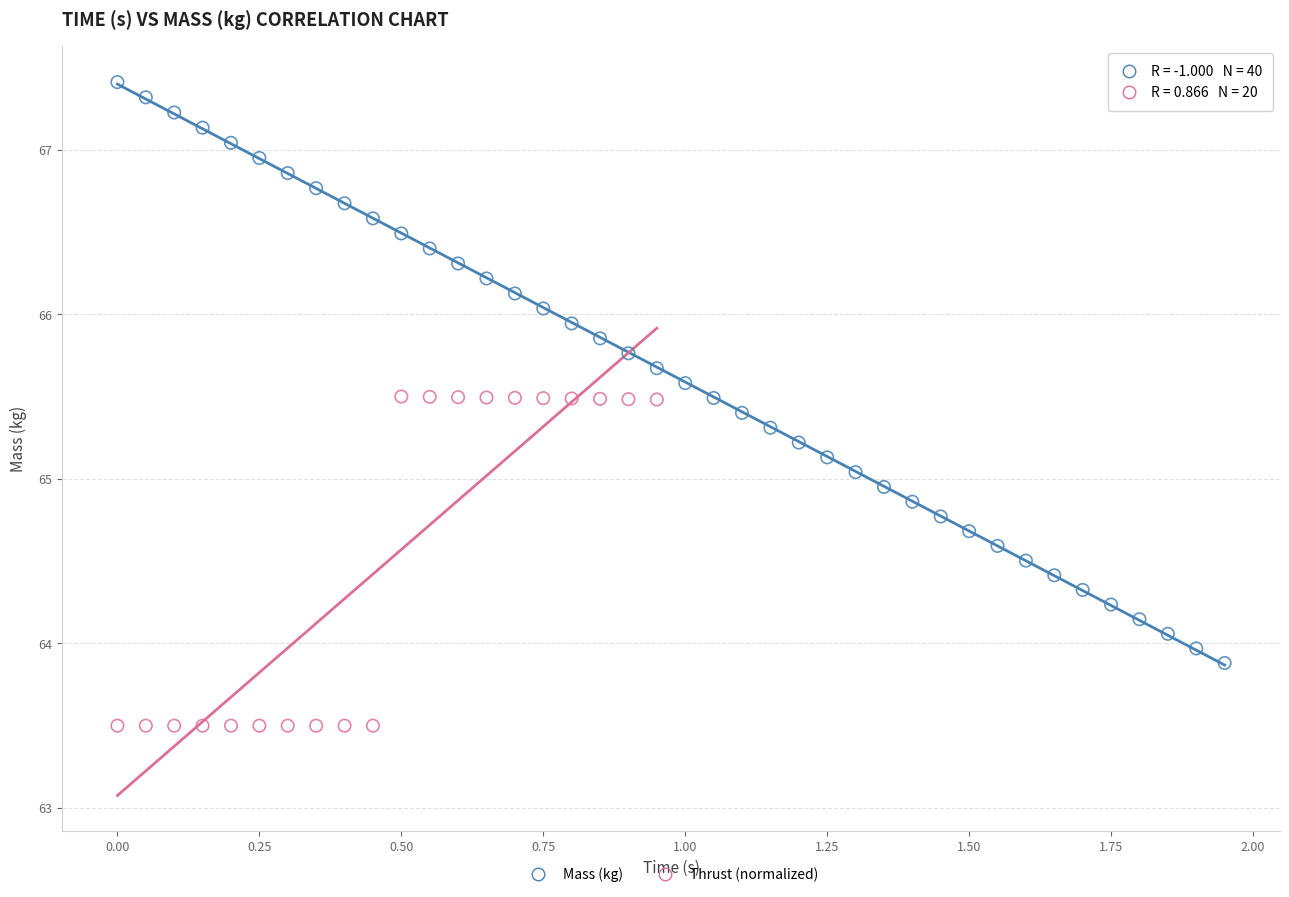

Which series has the largest Y range (max minus min)?

Mass (kg)